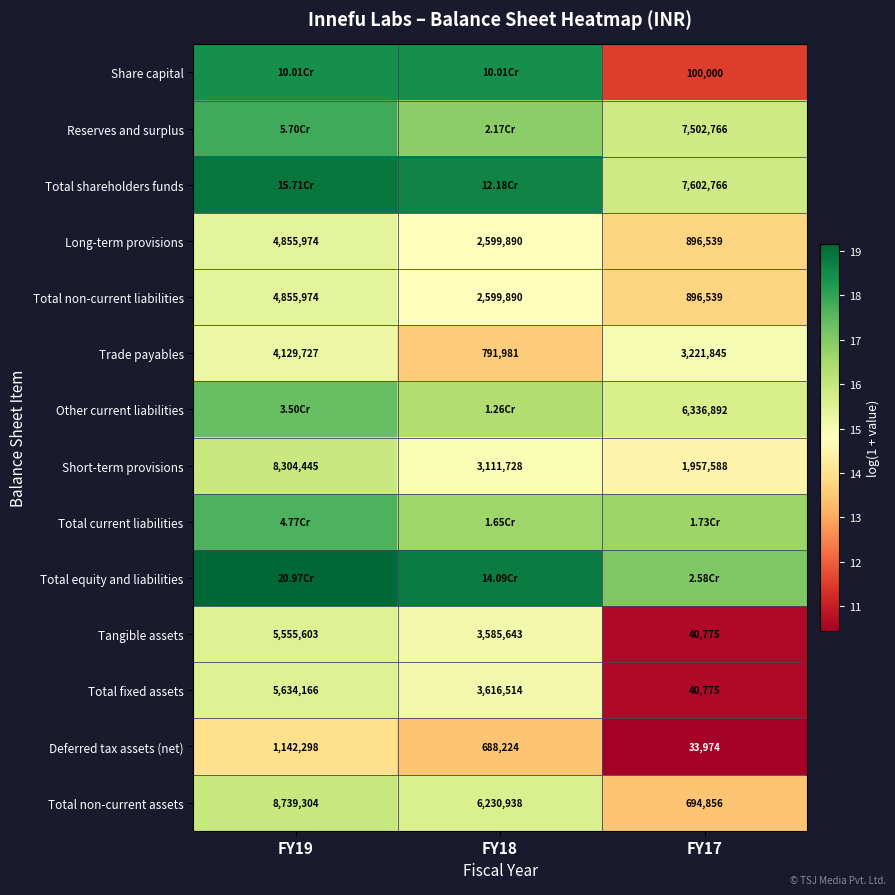

Is the value of Total non-current assets at FY17 greater than the value of Short-term provisions at FY19?

No